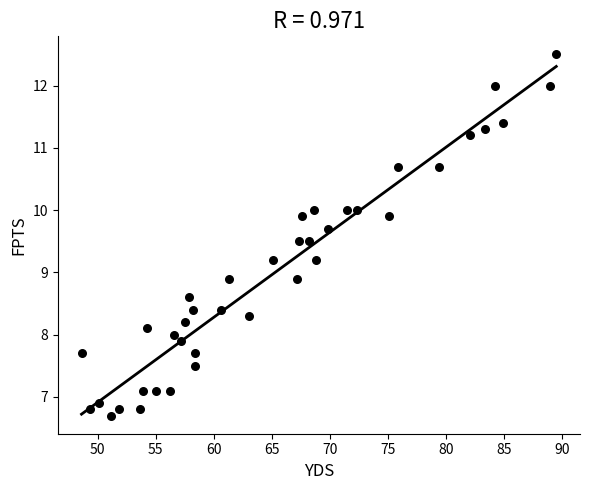

What is the range of X values (max minus min)?

40.9